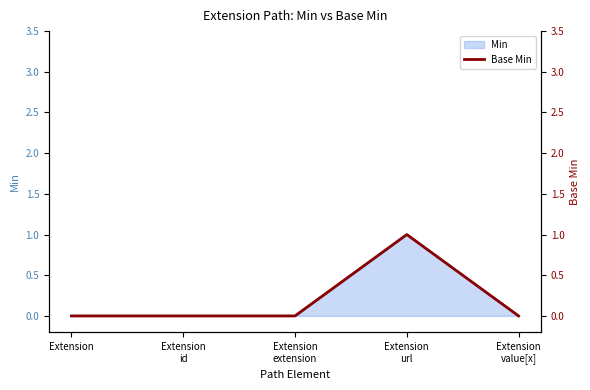

Reading right to left, what are all the values shown in this chart?

0	1	0	0	0